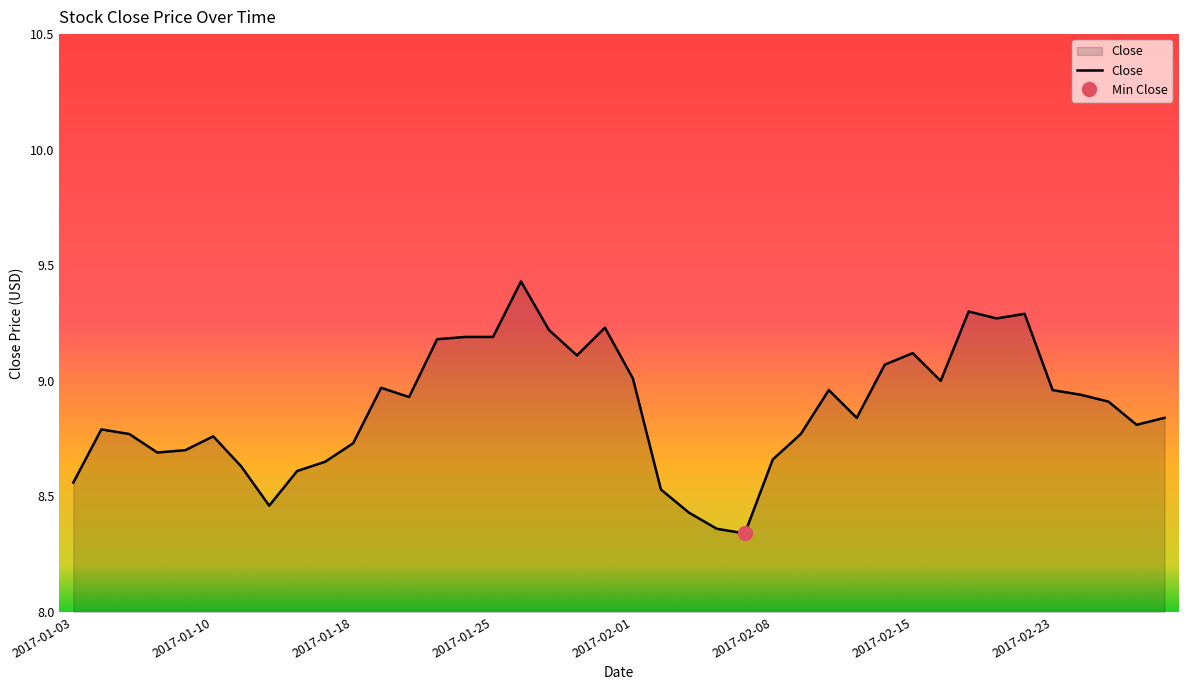

What is the ratio of the value at 2017-01-25 to the value at 2017-01-03?

1.1